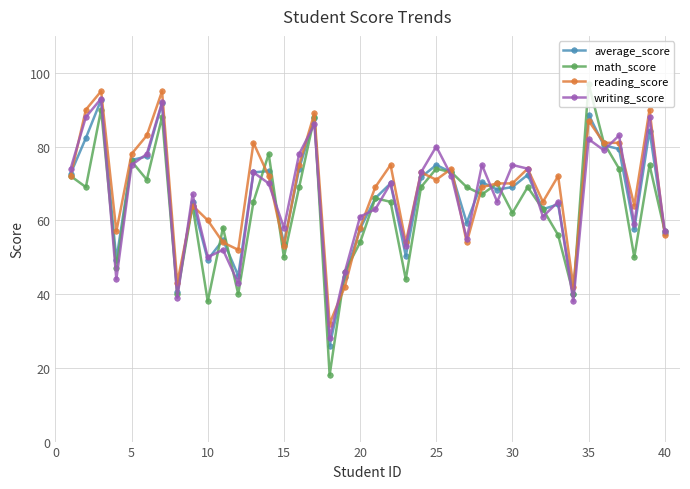

How many interior local peaks does the math_score series have?

13